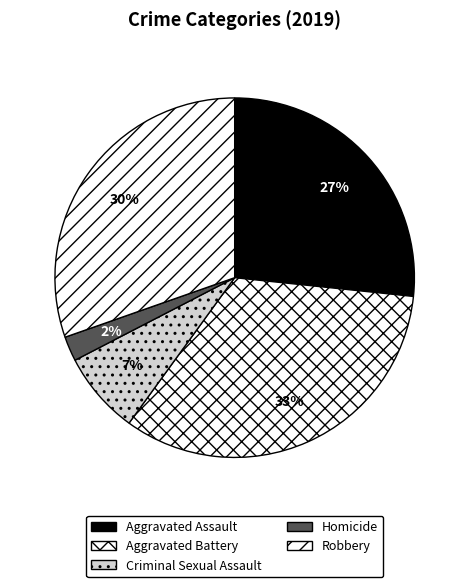

To the nearest percent, what is the combined percentage of Aggravated Battery and Robbery?

64%